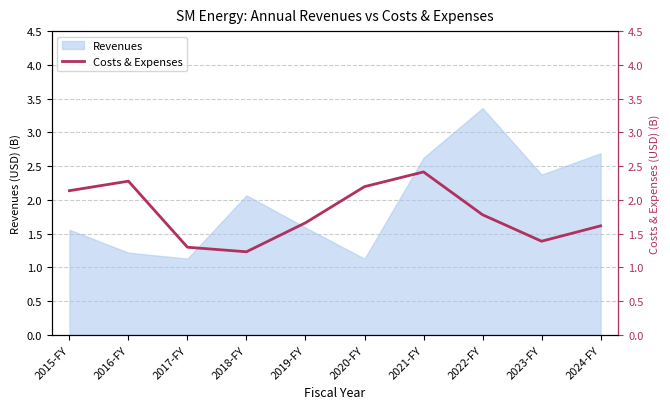

Which category has the highest value in the Revenues series?

2022-FY